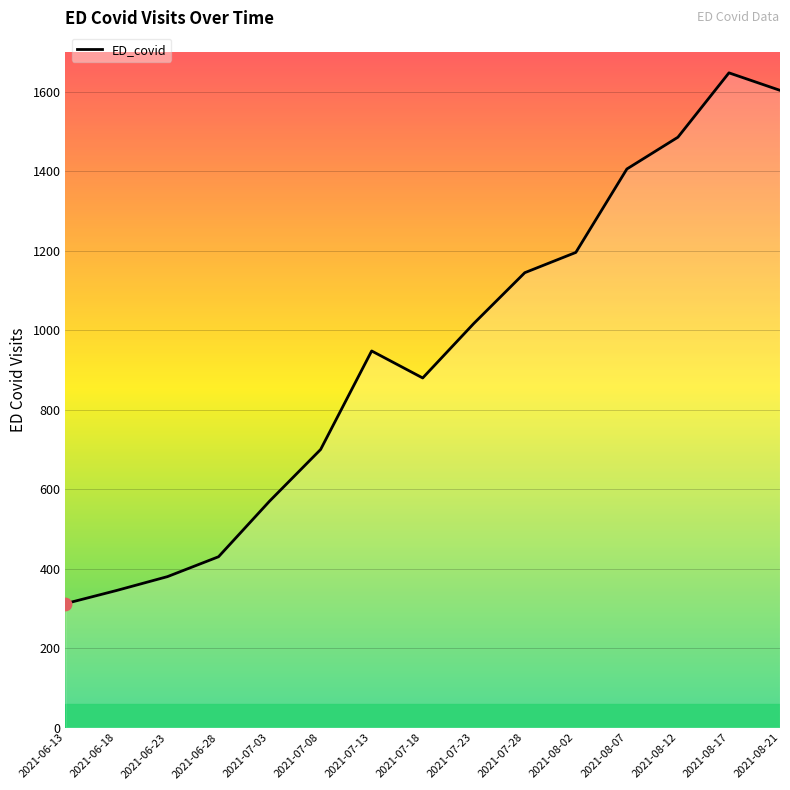

What is the change in value from 2021-07-08 to 2021-08-21?

+904